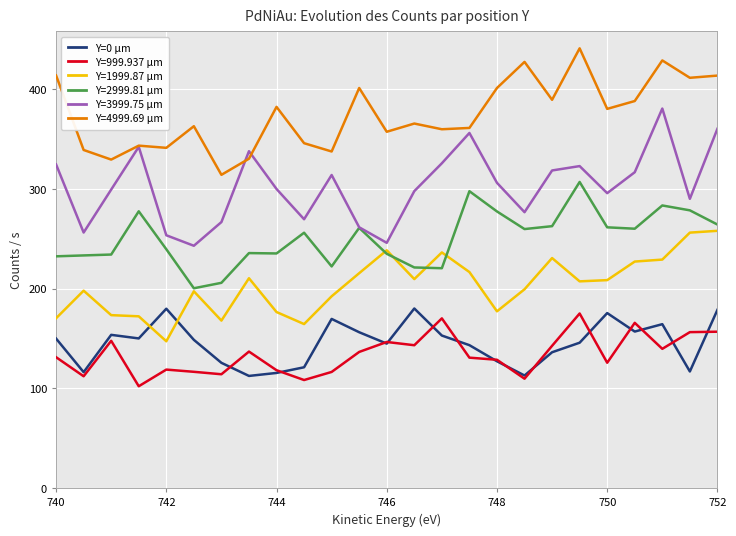

What is the maximum value shown in the chart?

441.2